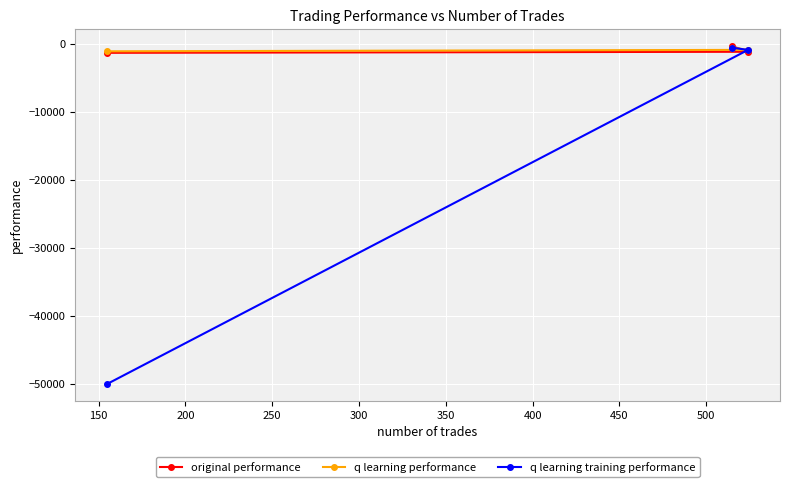

What is the lowest value of the q learning training performance series?

-50000.0